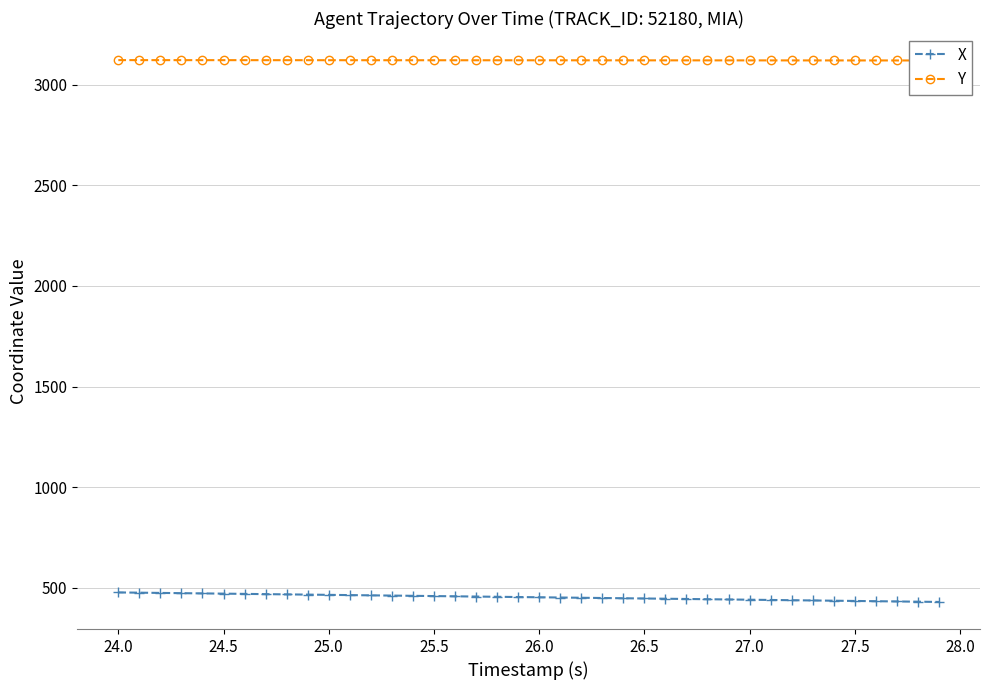

Count the number of categories in the chart.

40